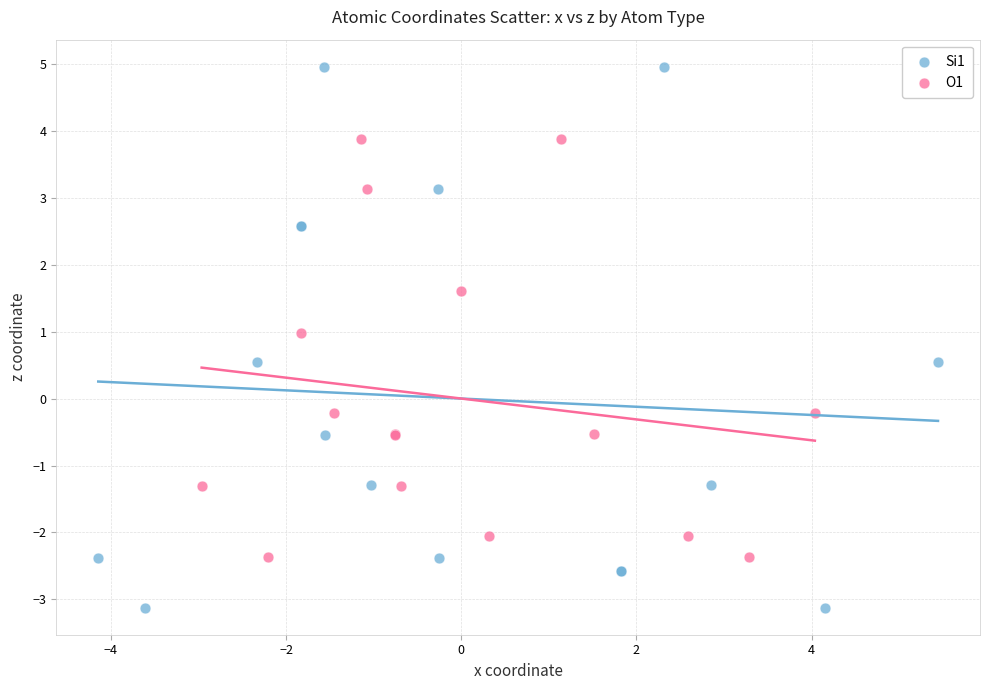

Which series contains the lowest Y value?

Si1